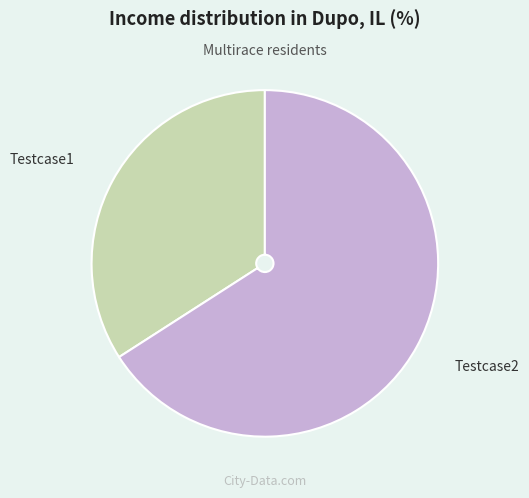

Does any single category account for the majority?

Yes